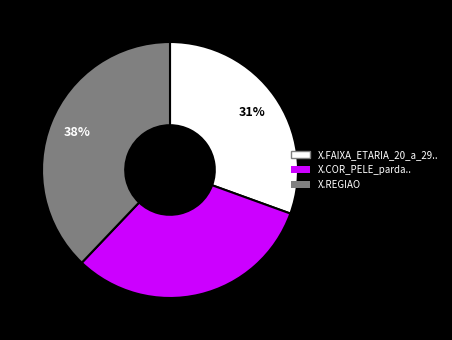

Which slice is the largest?

X.REGIAO